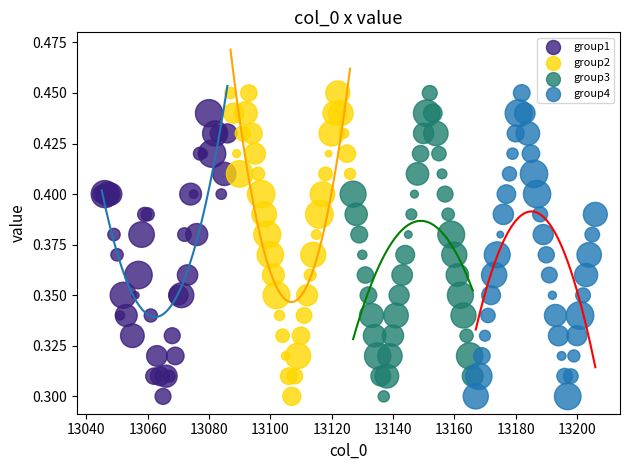

What are all the series names shown in the legend?

group1, group2, group3, group4